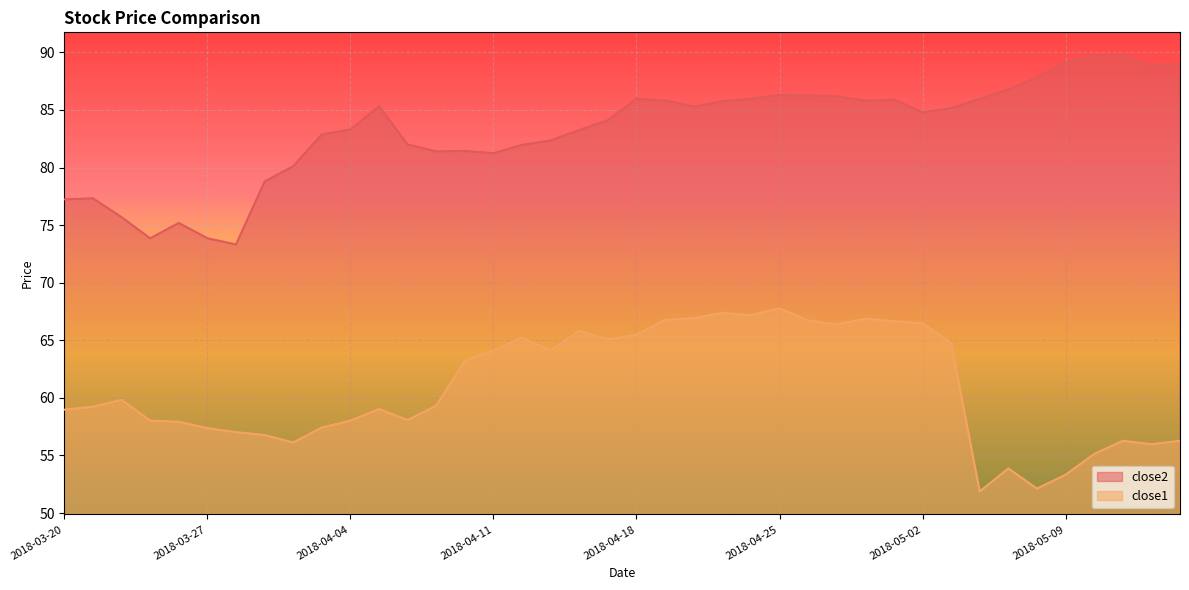

True or false: close1 has more than 0 interior local peaks.

True